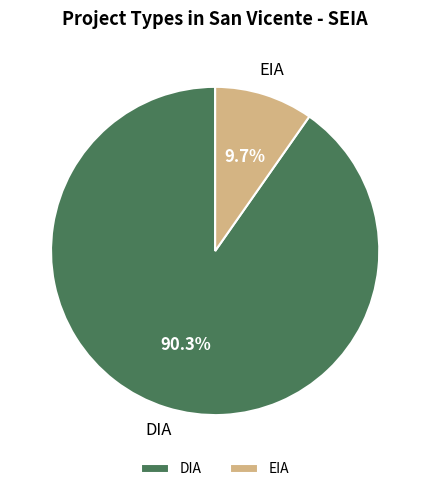

The EIA slice represents 1% of the pie. True or false?

False